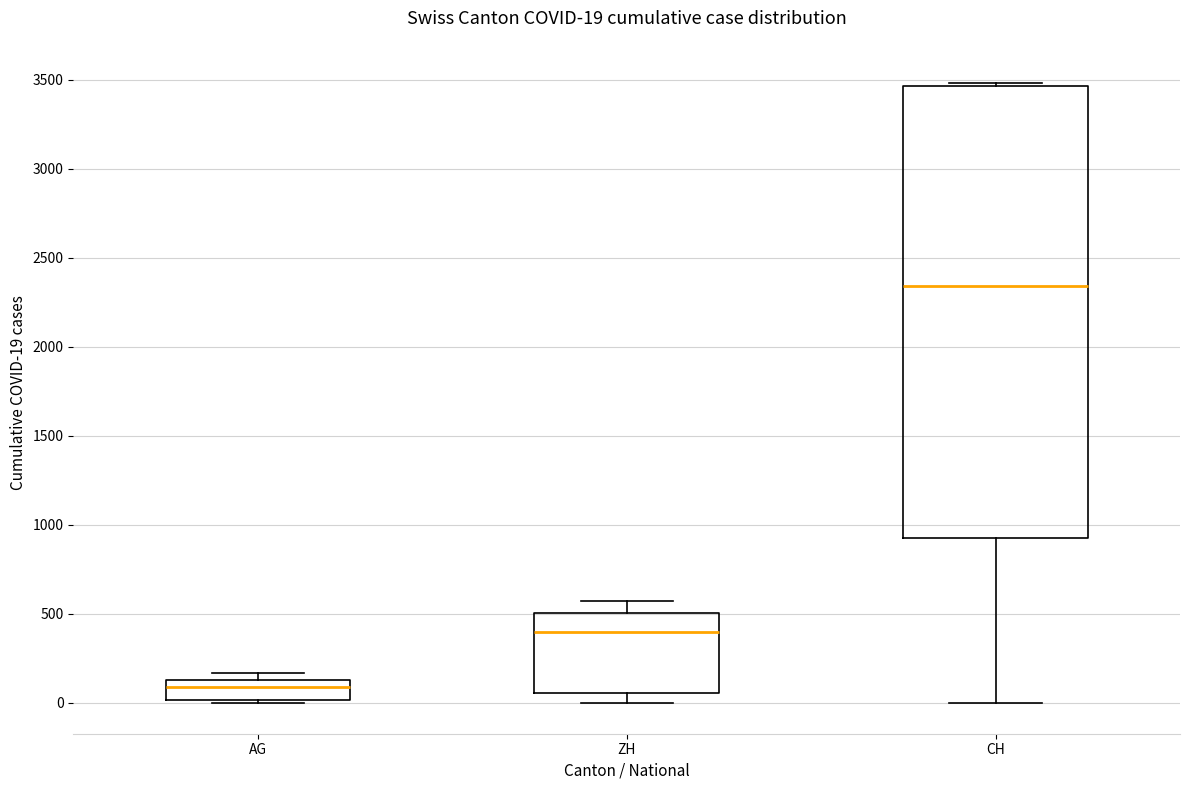

Comparing the boxes themselves (not the whiskers), which one is the tallest?

CH